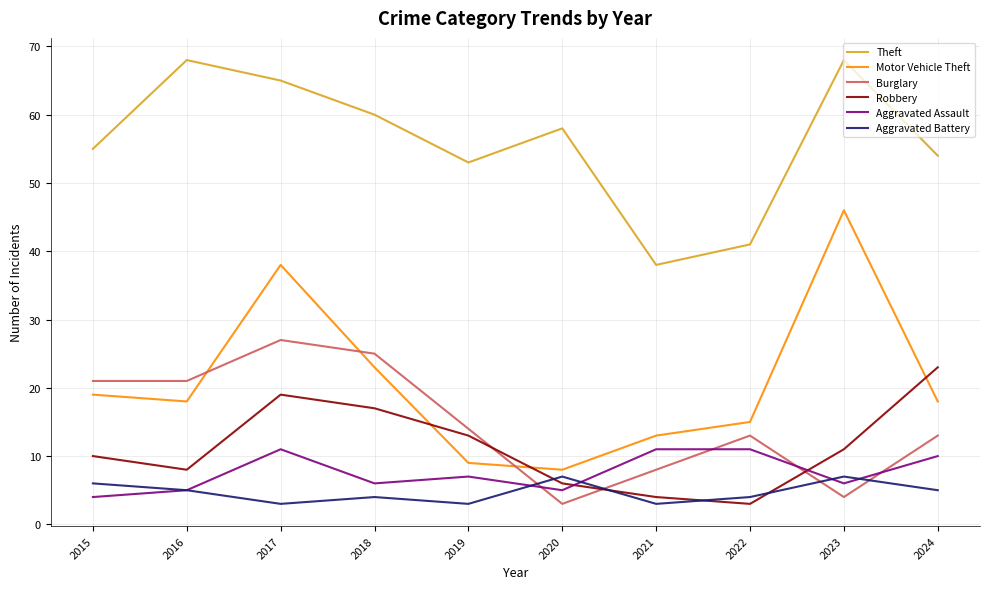

What is the difference between the highest and lowest values at 2022?

38